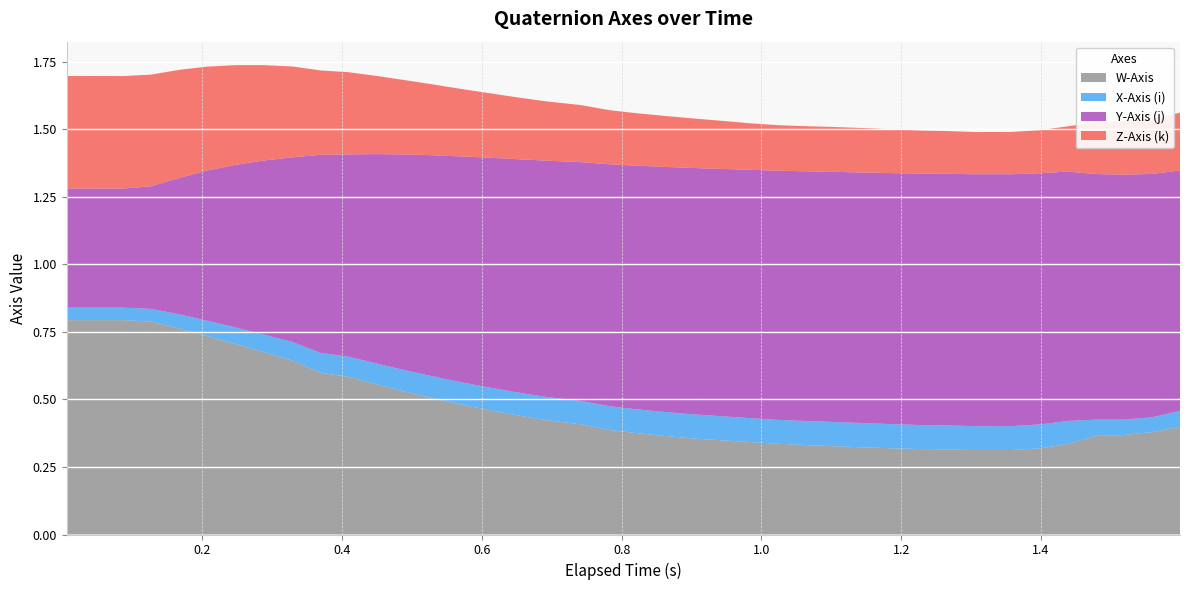

Reading right to left, transcribe all the data shown in this chart.

W-Axis: 0.4	0.4	0.4	0.4	0.3	0.3	0.3	0.3	0.3	0.3	0.3	0.3	0.3	0.3	0.3	0.3	0.3	0.4	0.4	0.4	0.4	0.4	0.4	0.4	0.5	0.5	0.5	0.5	0.6	0.6	0.6	0.6	0.7	0.7	0.7	0.8	0.8	0.8	0.8	0.8
X-Axis (i): 0.1	0.1	0.1	0.1	0.1	0.1	0.1	0.1	0.1	0.1	0.1	0.1	0.1	0.1	0.1	0.1	0.1	0.1	0.1	0.1	0.1	0.1	0.1	0.1	0.1	0.1	0.1	0.1	0.1	0.1	0.1	0.1	0.1	0.1	0.1	0.1	0.0	0.0	0.0	0.0
Y-Axis (j): 0.9	0.9	0.9	0.9	0.9	0.9	0.9	0.9	0.9	0.9	0.9	0.9	0.9	0.9	0.9	0.9	0.9	0.9	0.9	0.9	0.9	0.9	0.9	0.9	0.9	0.8	0.8	0.8	0.8	0.7	0.7	0.7	0.6	0.6	0.6	0.5	0.5	0.4	0.4	0.4
Z-Axis (k): 0.2	0.2	0.2	0.2	0.2	0.2	0.2	0.2	0.2	0.2	0.2	0.2	0.2	0.2	0.2	0.2	0.2	0.2	0.2	0.2	0.2	0.2	0.2	0.2	0.2	0.2	0.3	0.3	0.3	0.3	0.3	0.3	0.4	0.4	0.4	0.4	0.4	0.4	0.4	0.4
elapsed (s): 1.6	1.6	1.5	1.5	1.4	1.4	1.4	1.3	1.3	1.2	1.2	1.1	1.1	1.1	1.0	1.0	0.9	0.9	0.9	0.8	0.8	0.7	0.7	0.7	0.6	0.6	0.5	0.5	0.5	0.4	0.4	0.3	0.3	0.2	0.2	0.2	0.1	0.1	0.0	0.0